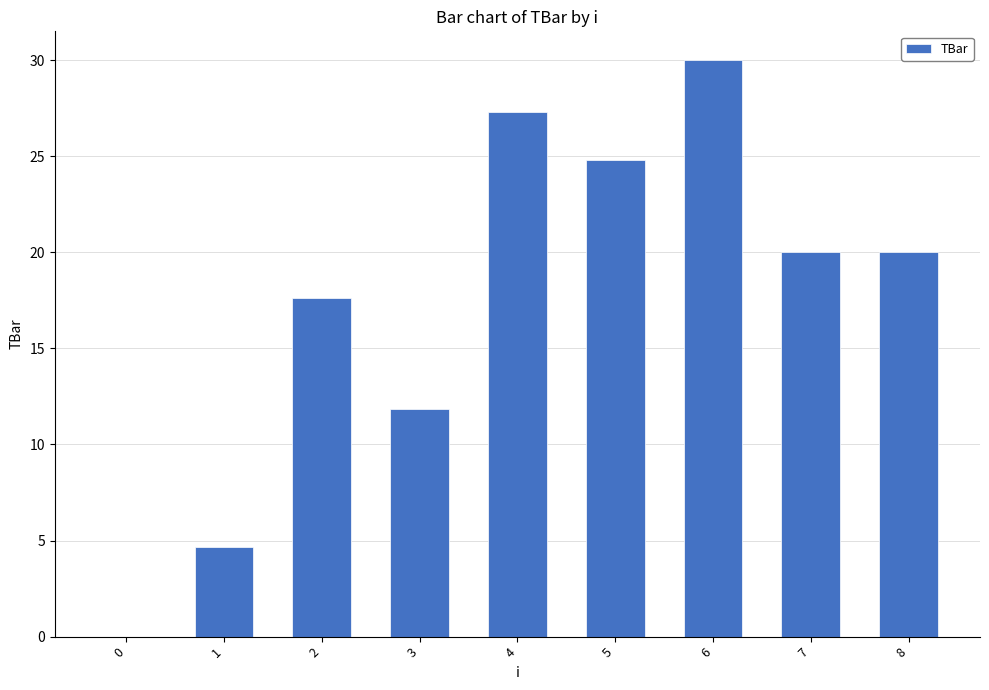

The value at 5 is 24.8. True or false?

True